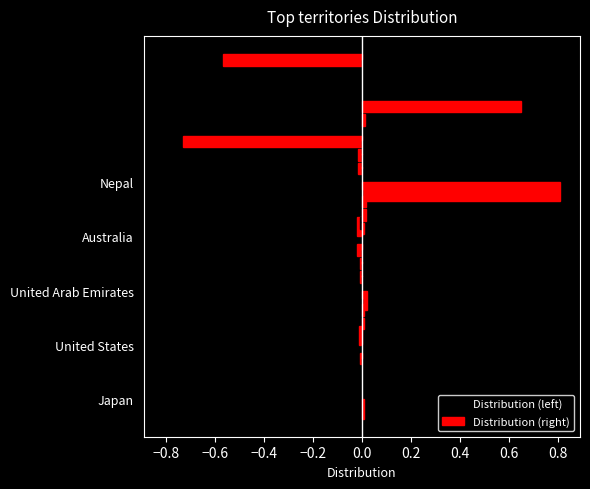

Does the chart contain stacked bars?

No